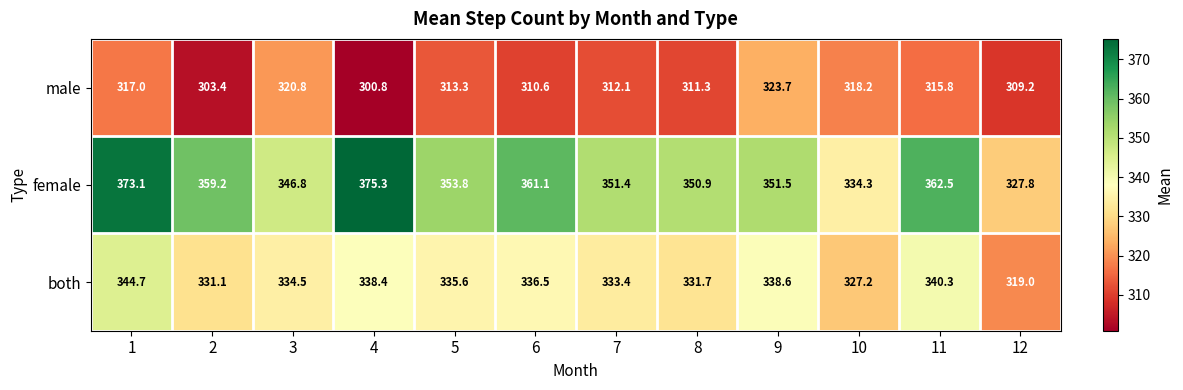

Is it true that both equals 457.6 at 3?

False